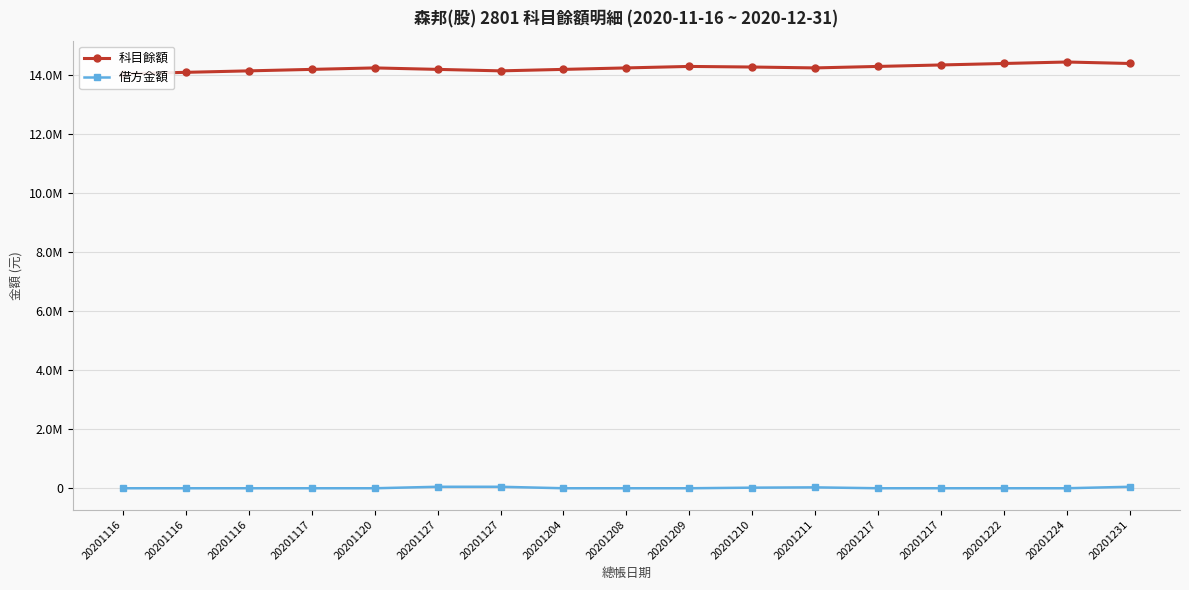

At which category is the sum across all series the highest?

20201224